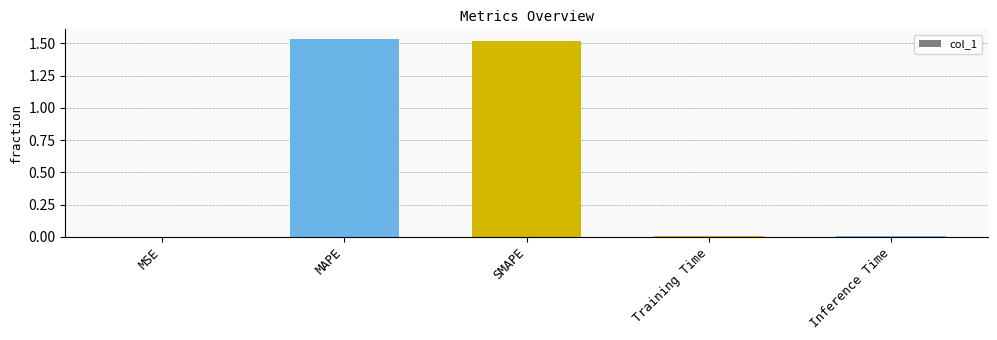

Is it true that the value at MSE is 0.0?

True